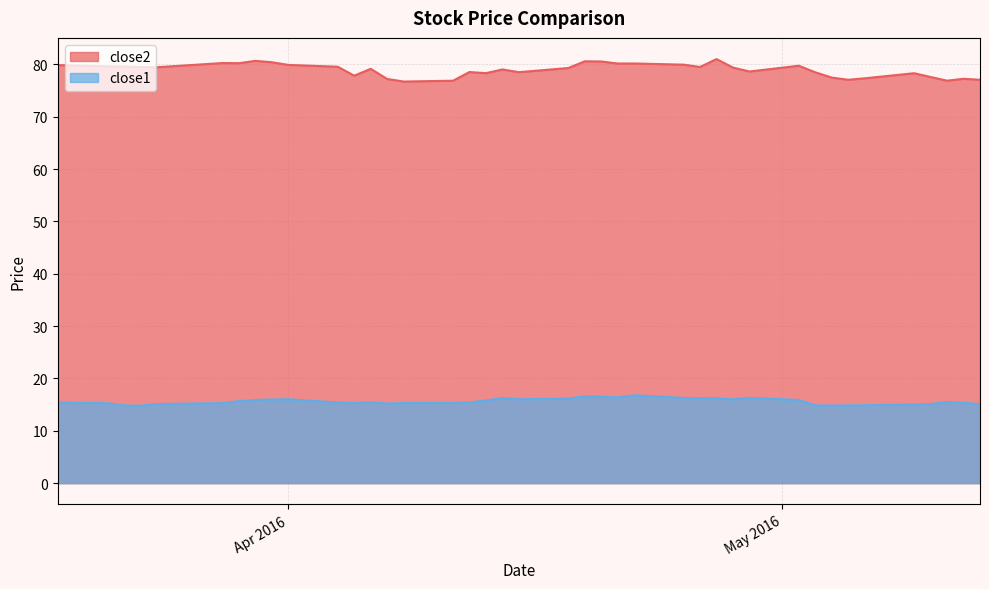

Between 2016-04-19 and 2016-04-29, which is larger?

2016-04-19